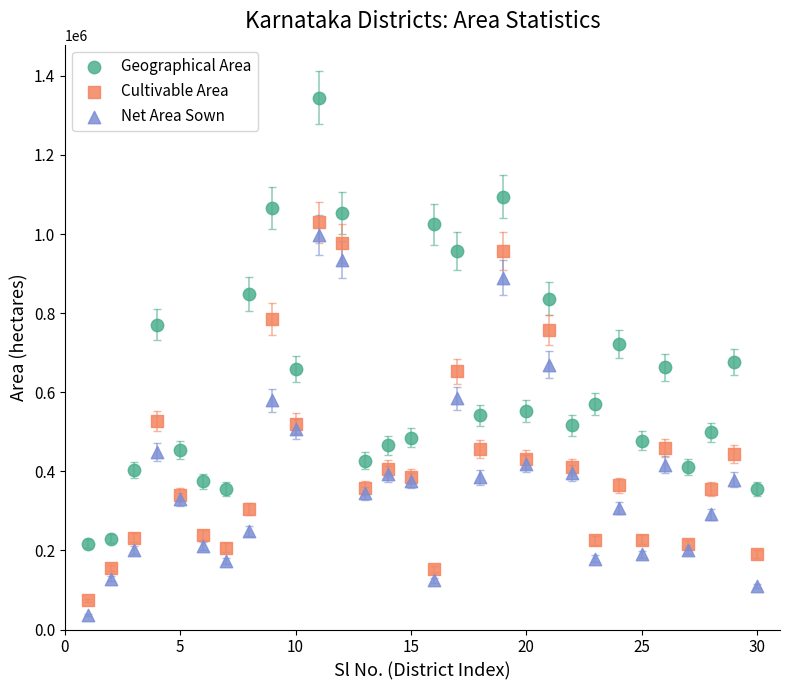

What are all the series names shown in the legend?

Geographical Area, Cultivable Area, Net Area Sown